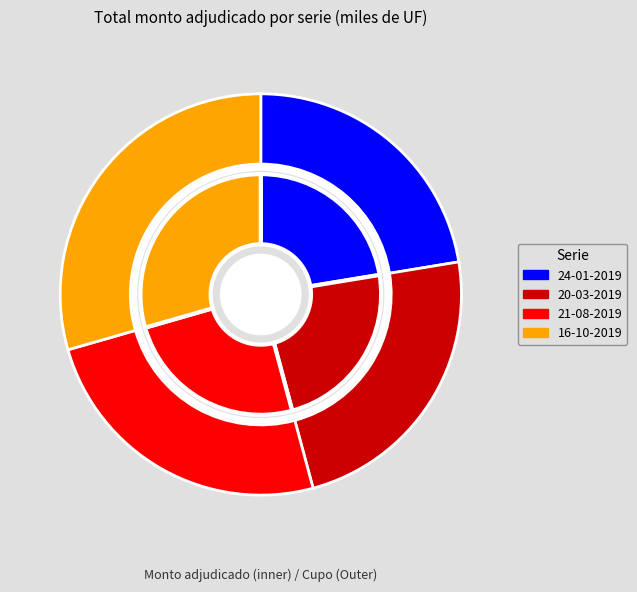

To the nearest percent, what is the difference between the 21-08-2019 and 24-01-2019 slice percentages?

2%